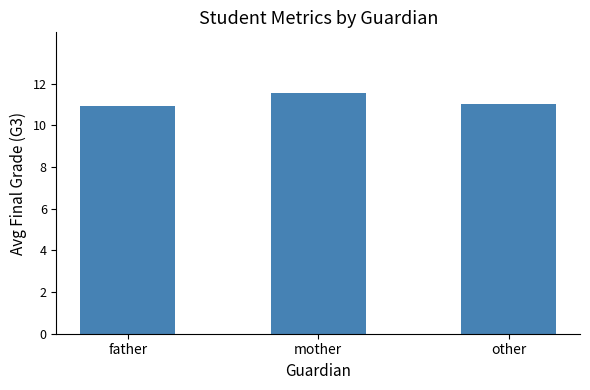

What is the smallest value displayed?

10.9